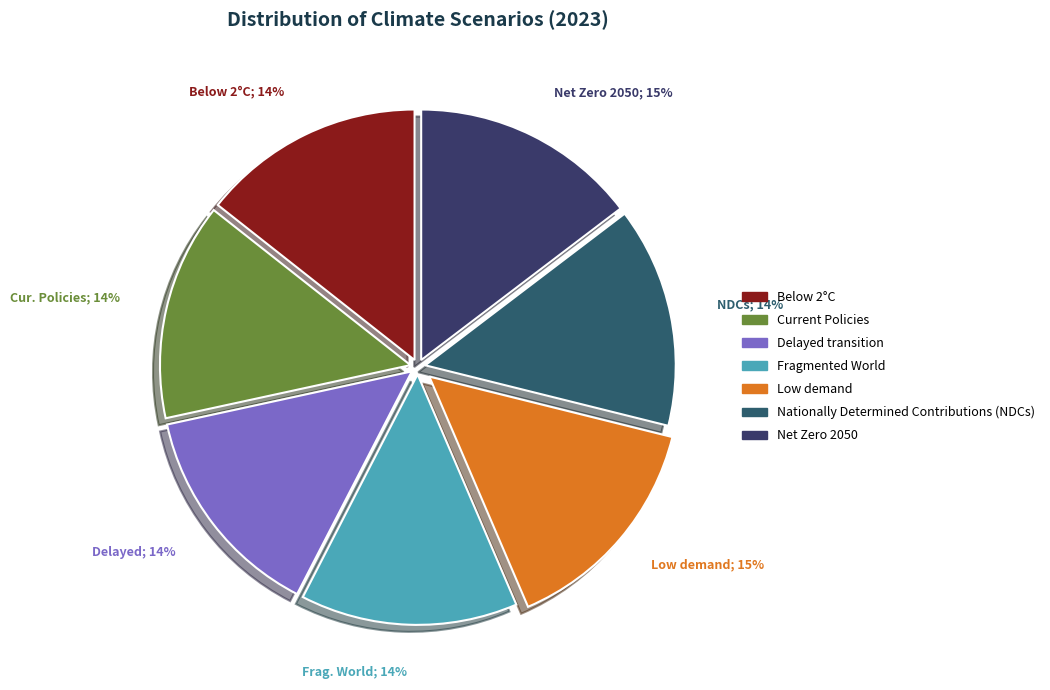

How many segments does this pie chart have?

7